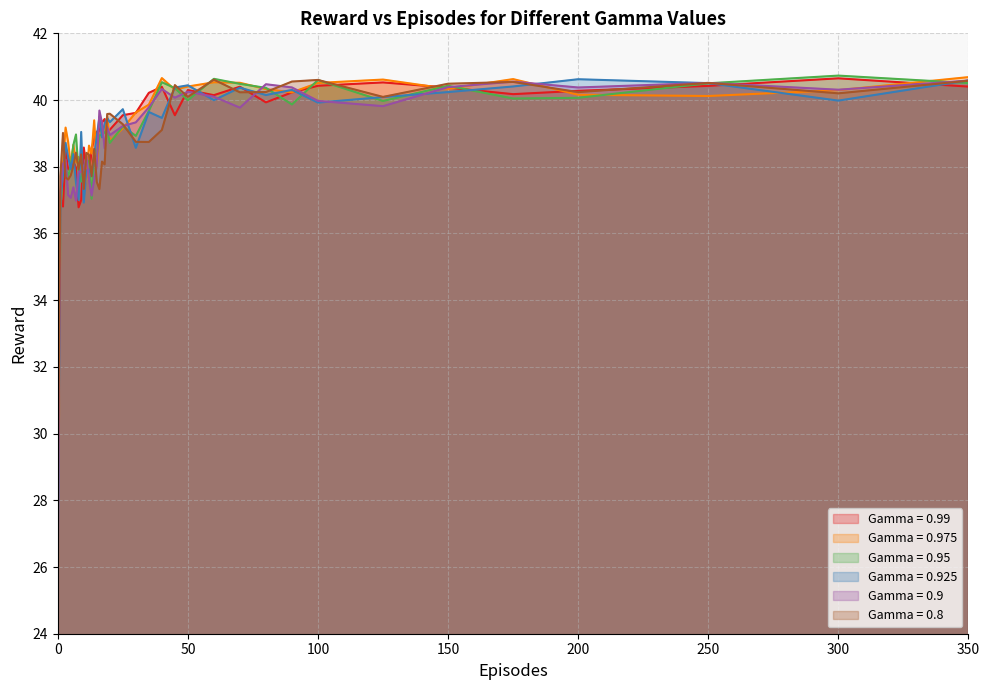

Which has a higher value, 17 or 25?

25